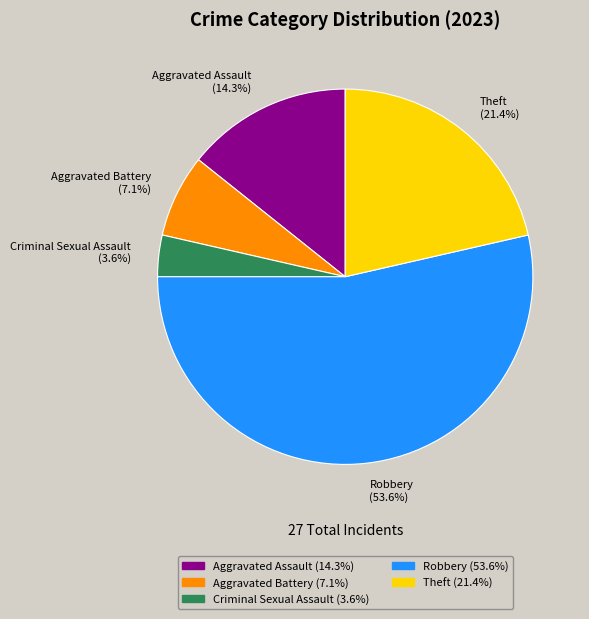

What is the largest slice in the pie chart?

Robbery